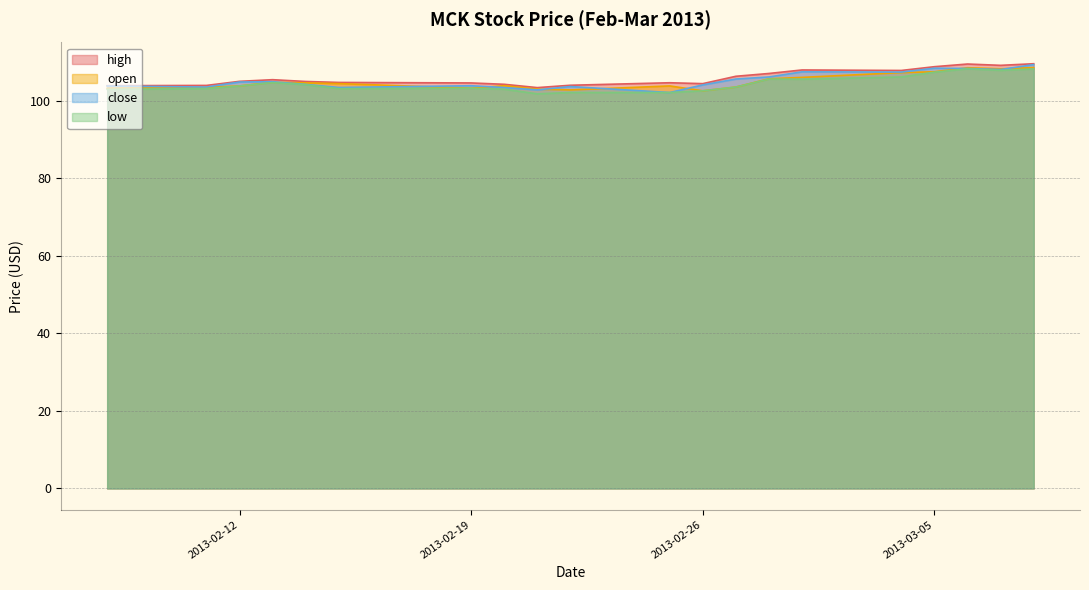

Between which two adjacent categories do open and close first intersect?

2013-02-13 and 2013-02-14